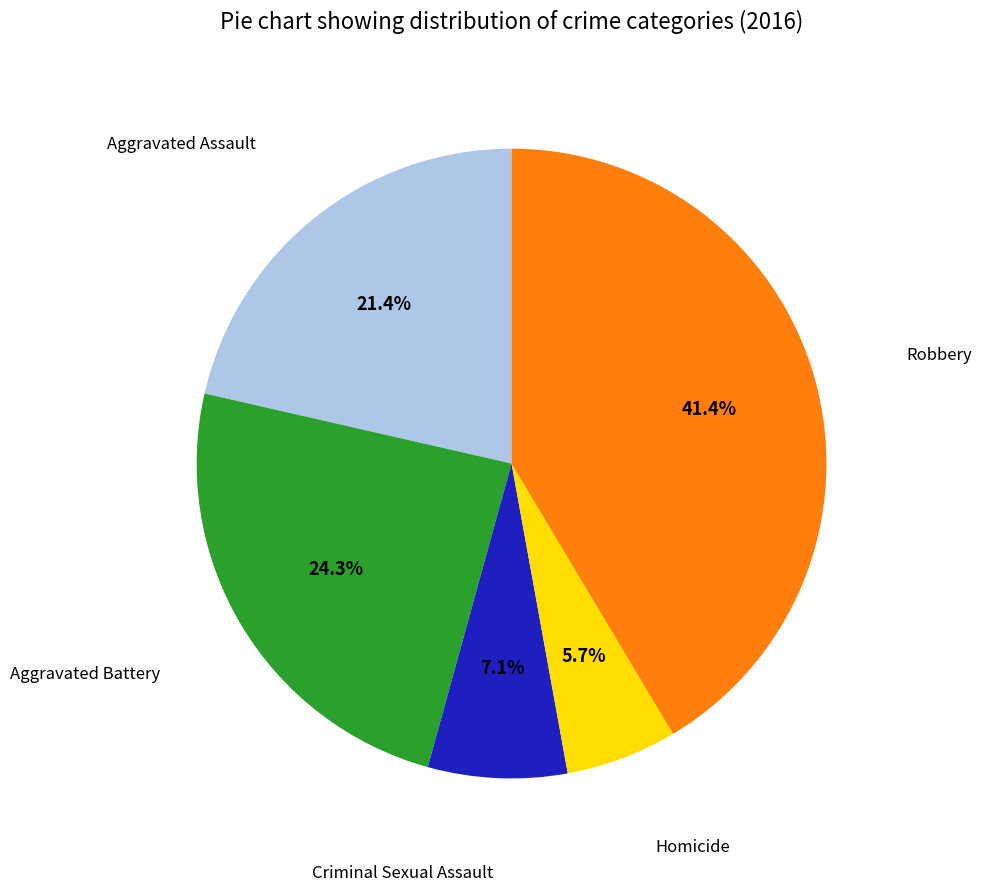

The Aggravated Battery slice represents 24% of the pie. True or false?

True